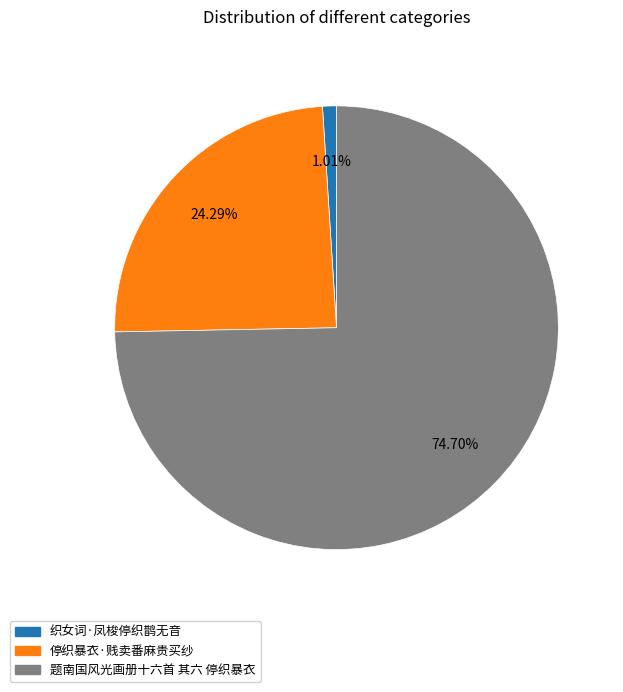

How many slices are in this pie chart?

3